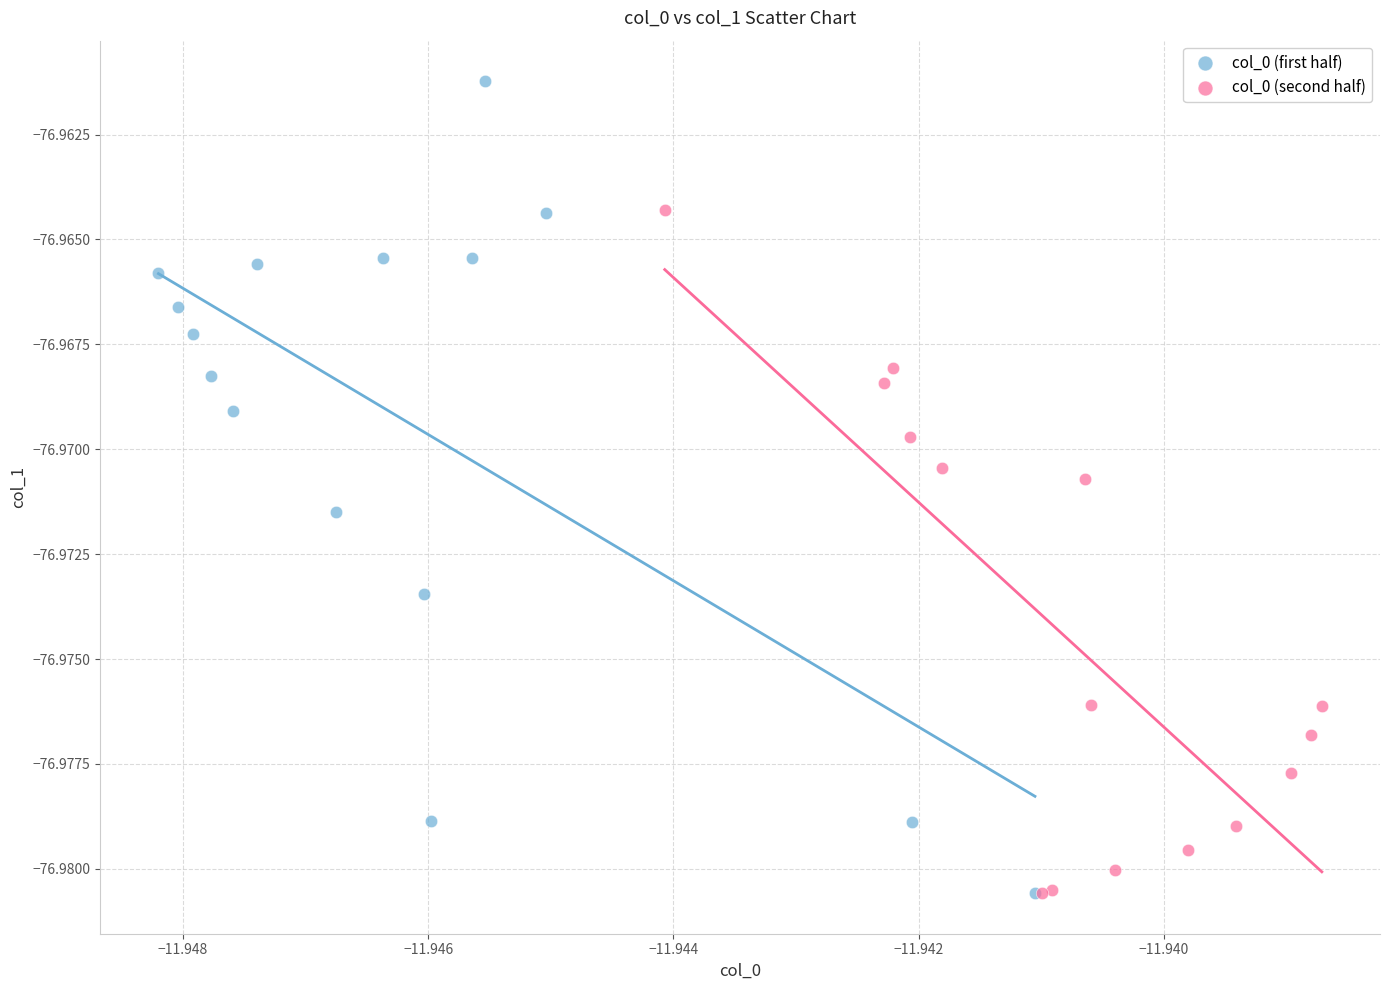

Which series has the largest Y range (max minus min)?

col_0 (first half)